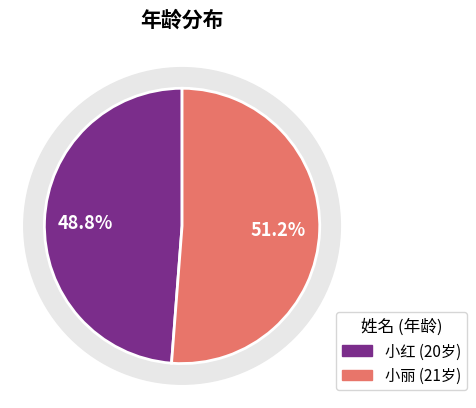

Between 小丽 and 小红, which is larger?

小丽